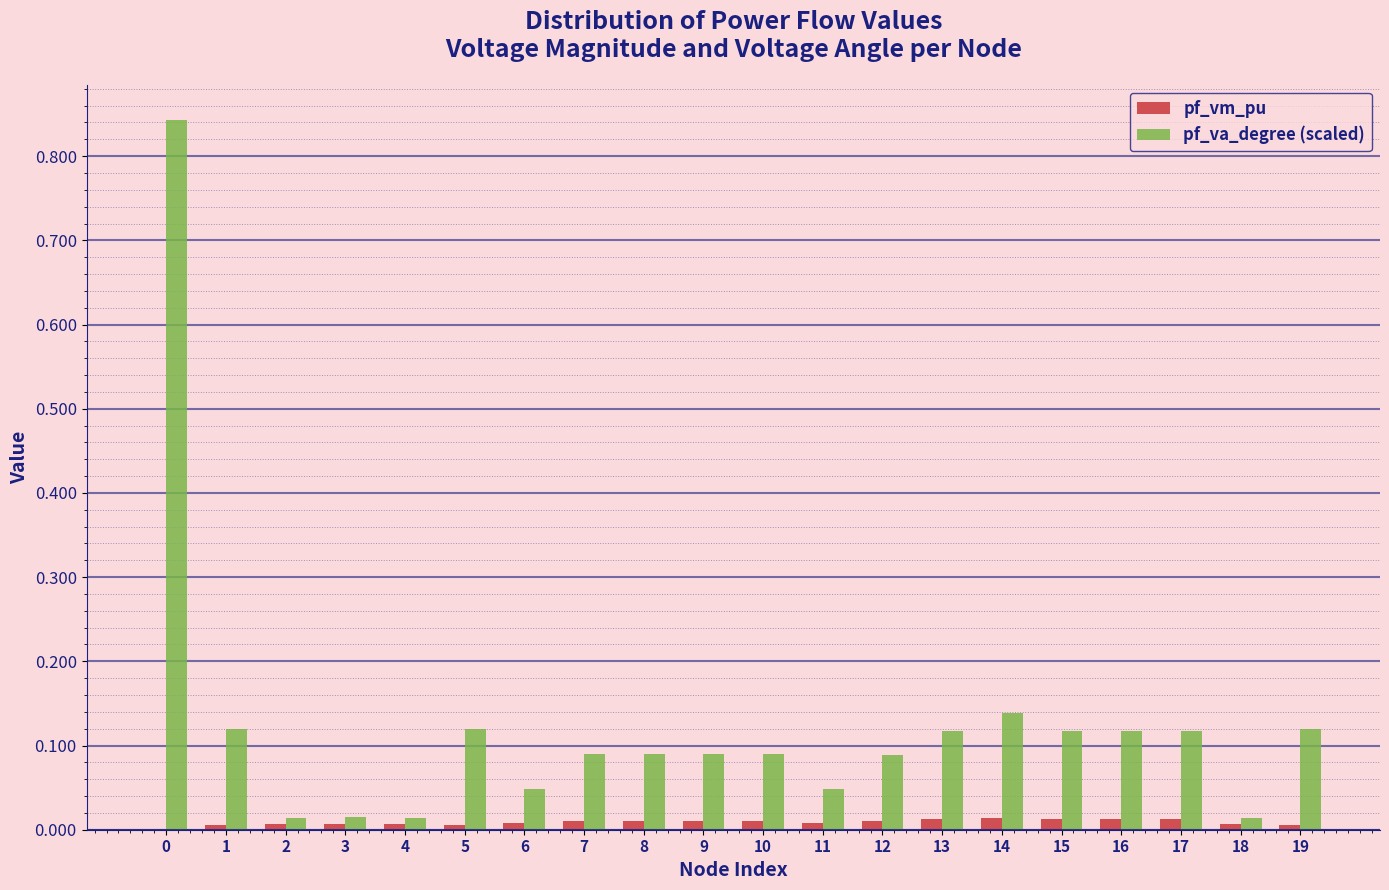

The value of pf_vm_pu at 9 is 0.0. True or false?

True